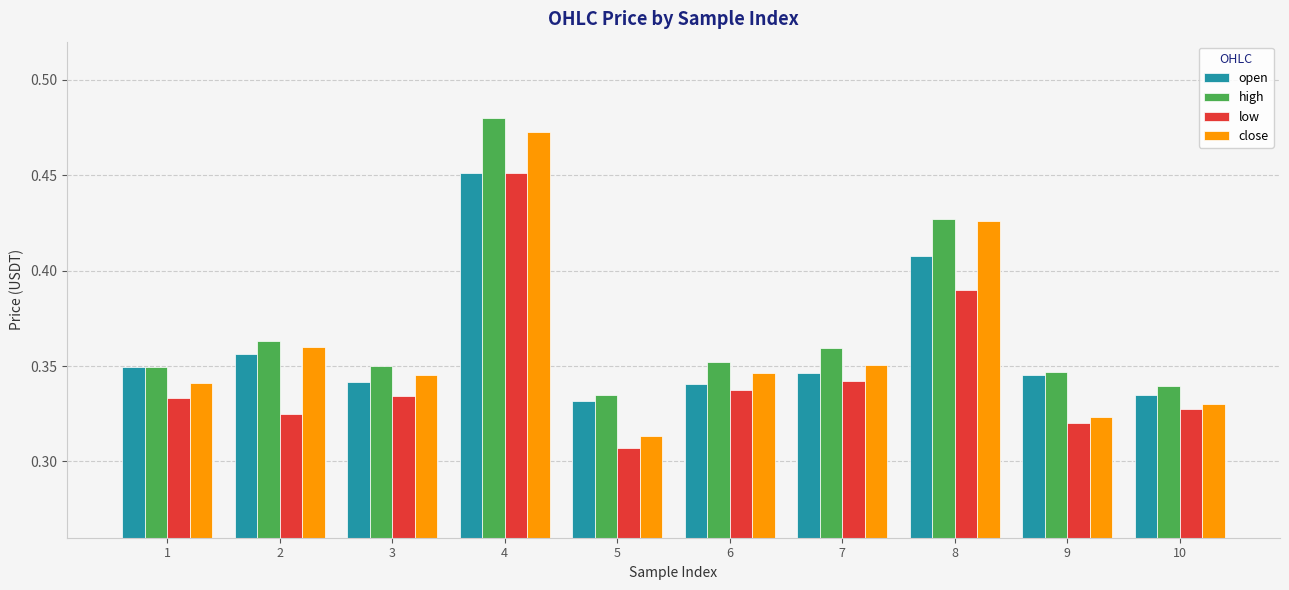

The value of high at 2 is 0.2. True or false?

False